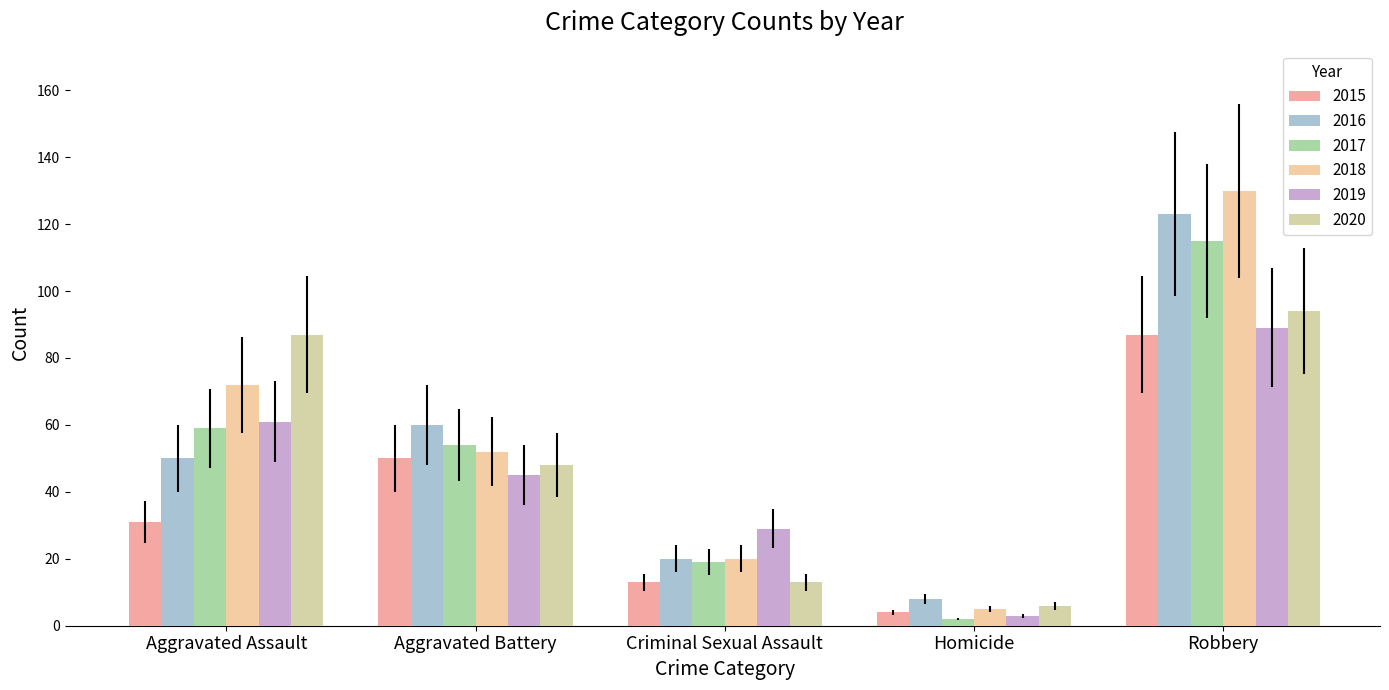

What is the difference between the second highest and second lowest values in the 2016 series?

40